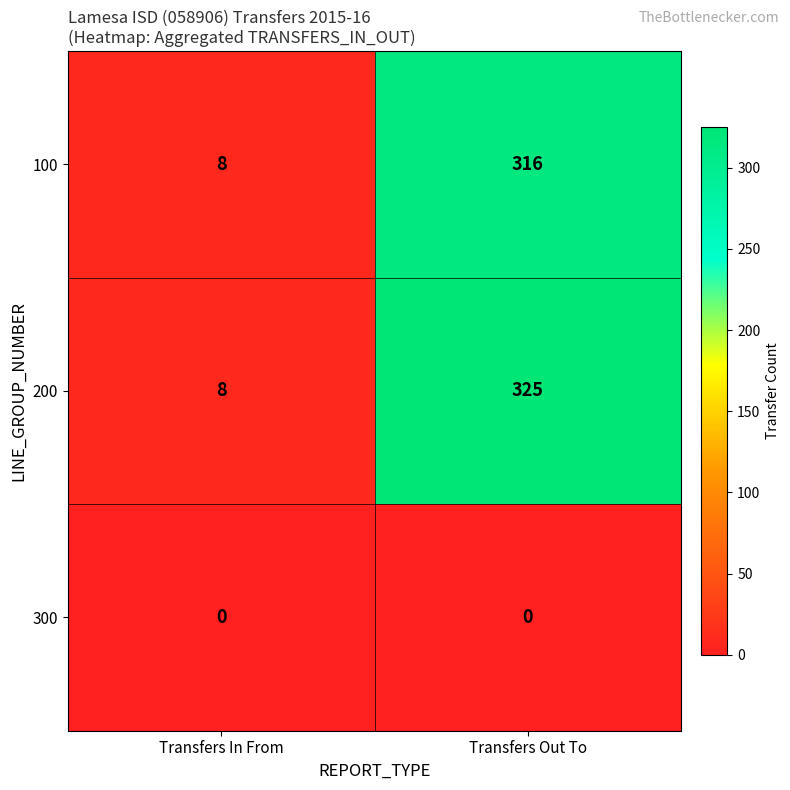

How many distinct data groups are displayed?

3